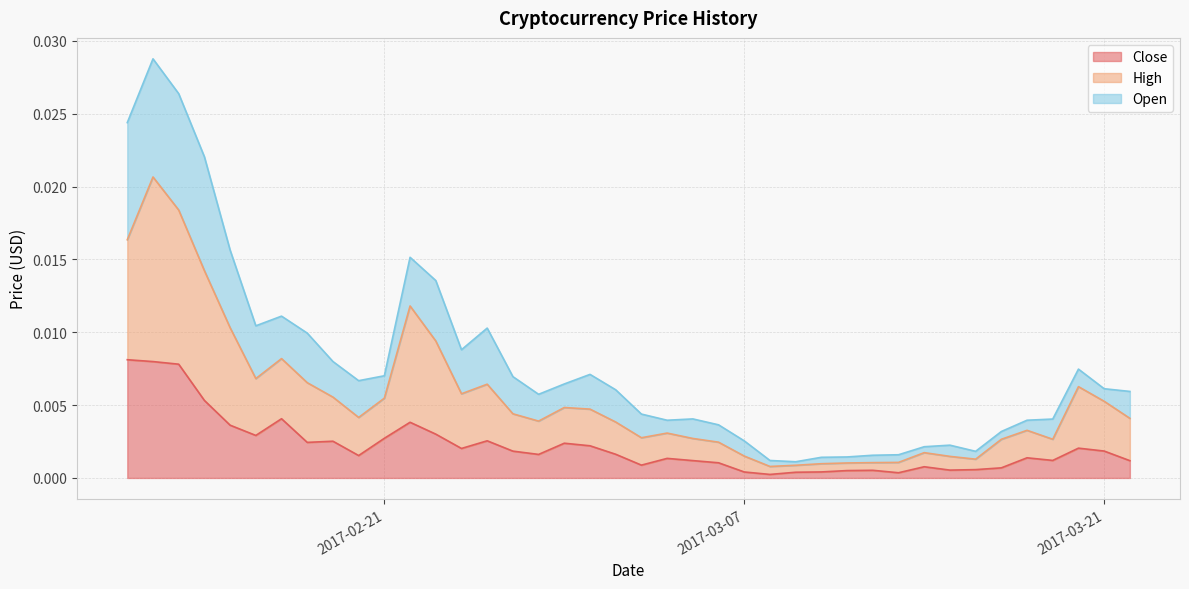

Between 2017-02-23 and 2017-02-21, which is larger?

2017-02-23